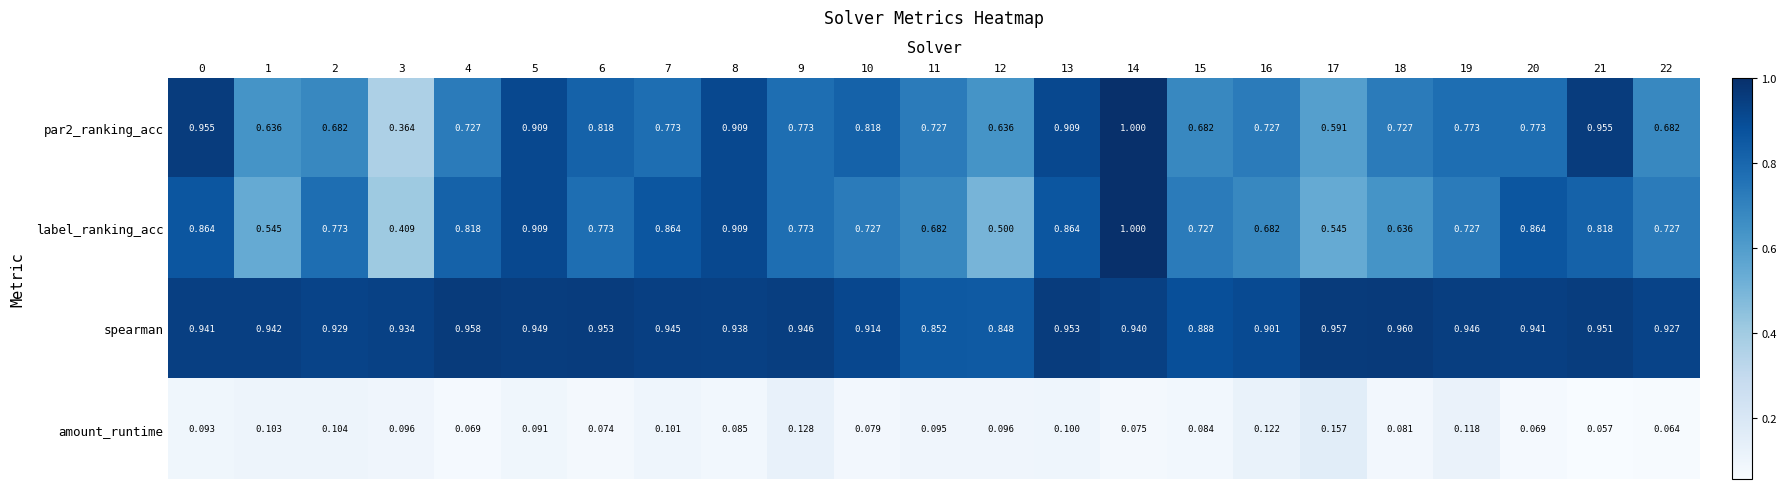

Which label corresponds to the largest value in the chart?

14